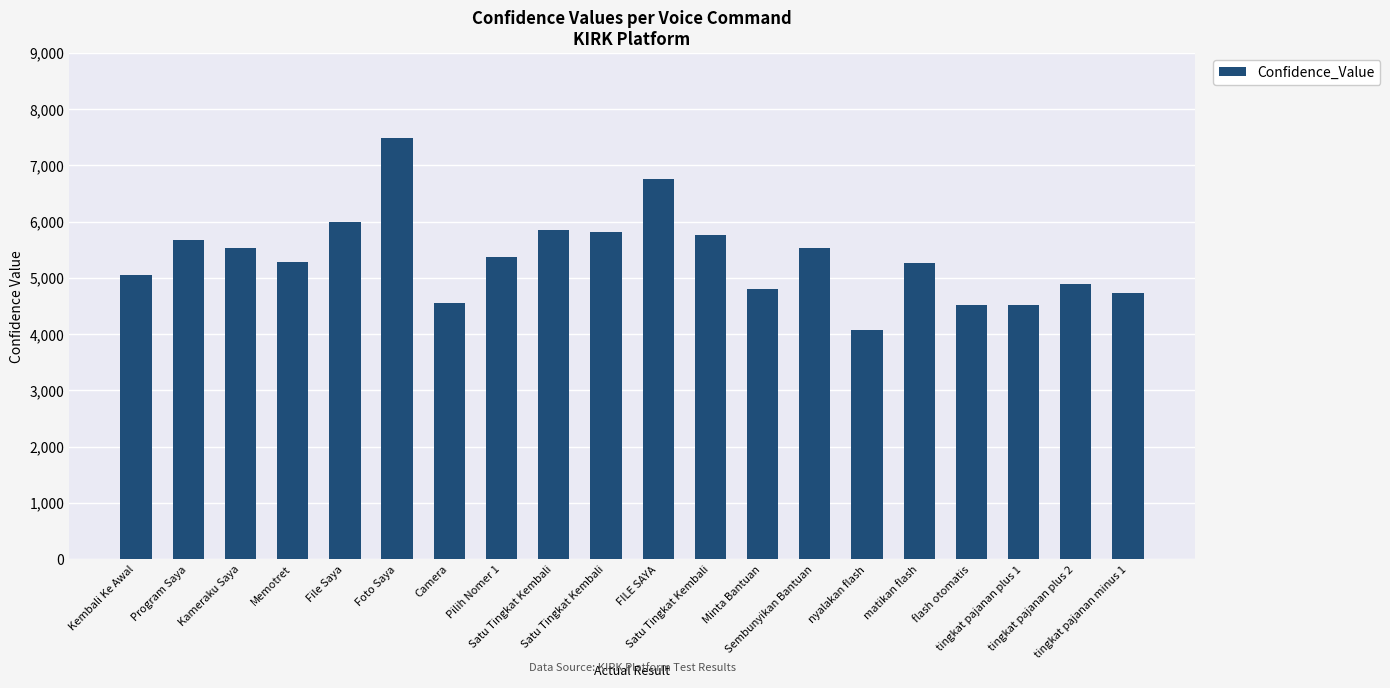

List the labels in order of value, smallest first.

nyalakan flash, tingkat pajanan plus 1, flash otomatis, Camera, tingkat pajanan minus 1, Minta Bantuan, tingkat pajanan plus 2, Kembali Ke Awal, matikan flash, Memotret, Pilih Nomer 1, Kameraku Saya, Sembunyikan Bantuan, Program Saya, Satu Tingkat Kembali, Satu Tingkat Kembali, Satu Tingkat Kembali, File Saya, FILE SAYA, Foto Saya